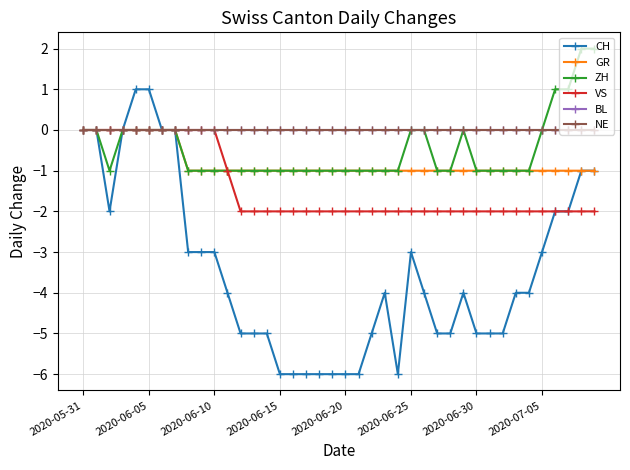

Does the chart have visible grid lines?

Yes